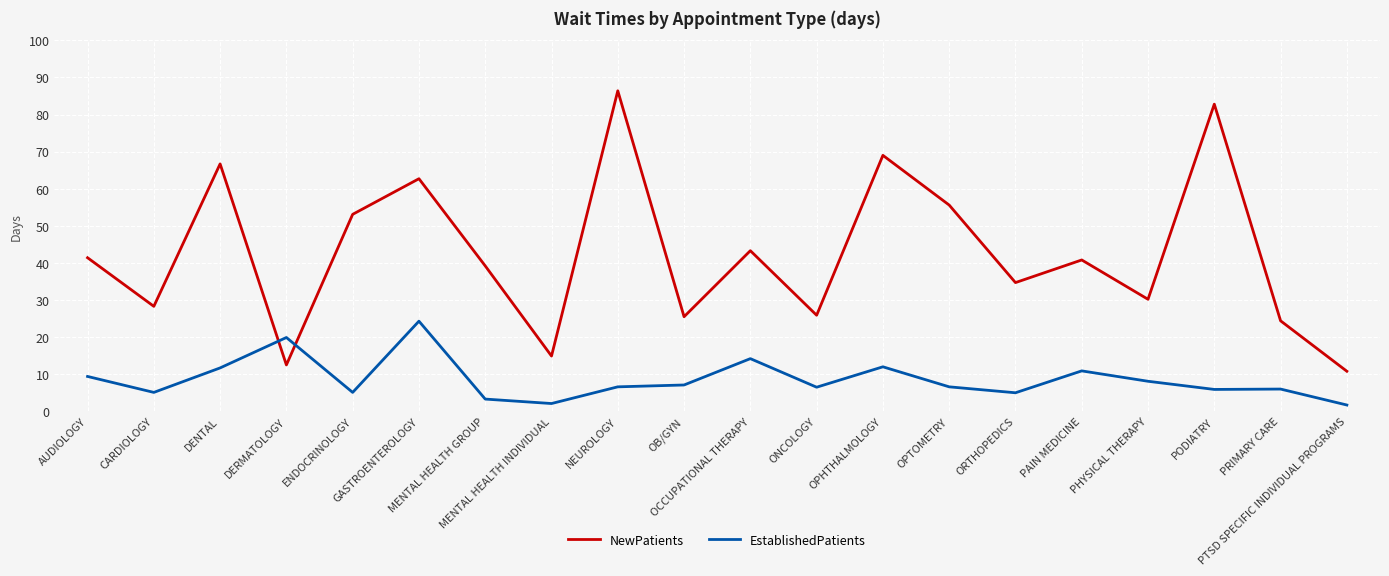

Is this an area chart (filled region under the line)?

No